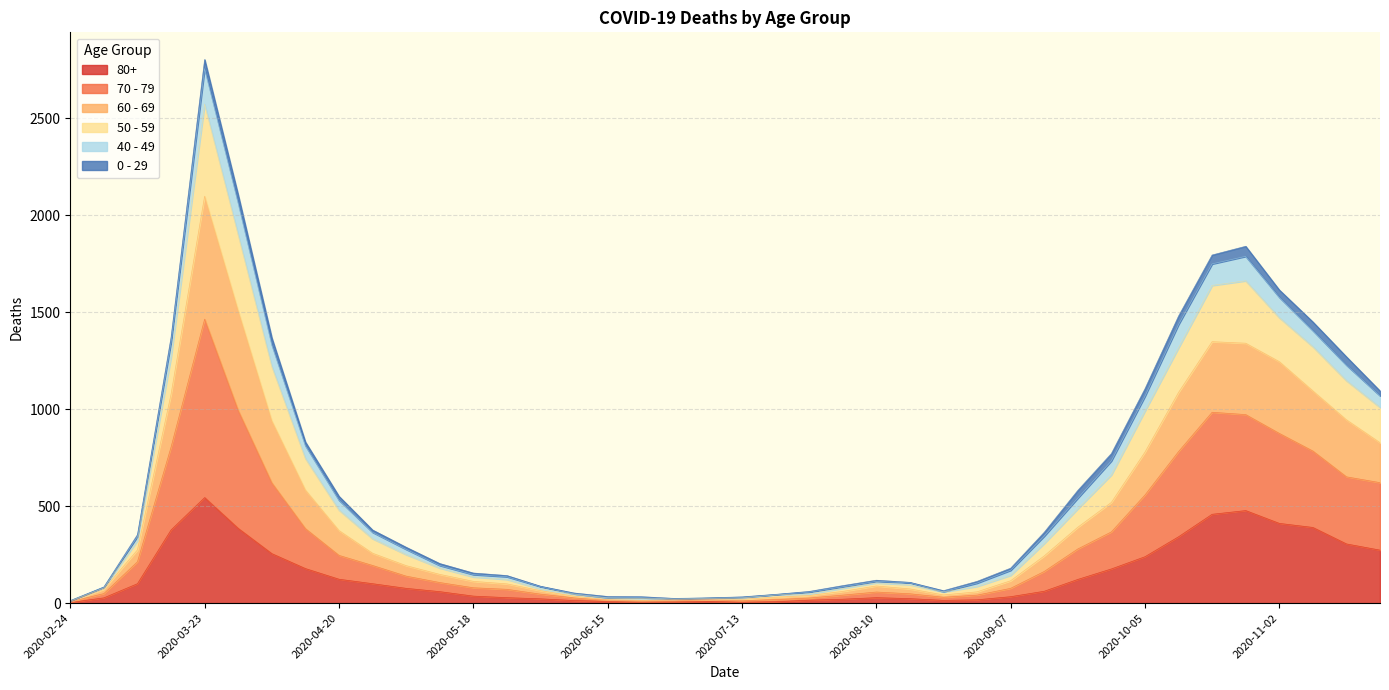

At how many categories does at least one series exceed 2140?

1